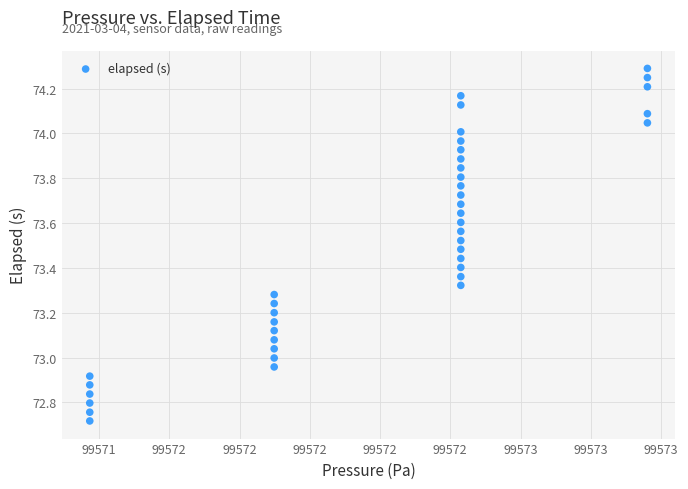

What is the range of X values (max minus min)?

2.0